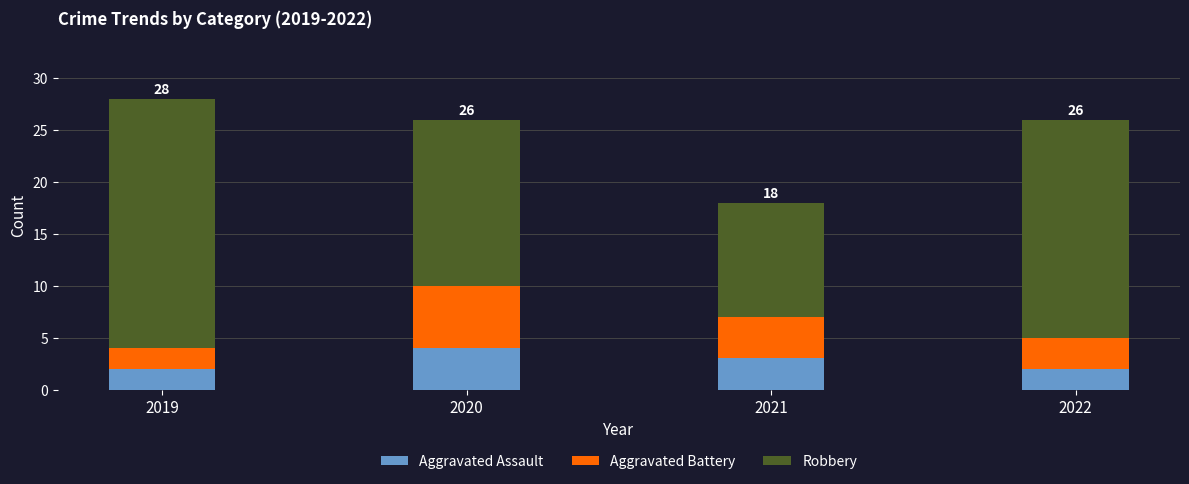

Does the chart contain stacked bars?

Yes